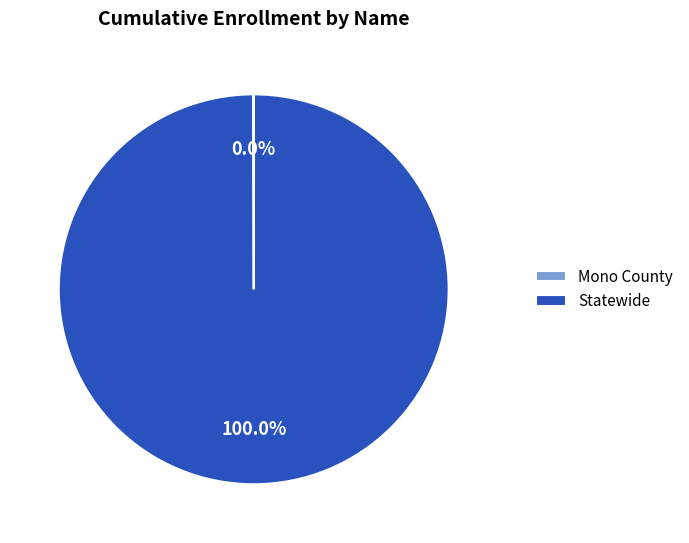

Is Statewide the majority of the pie?

Yes